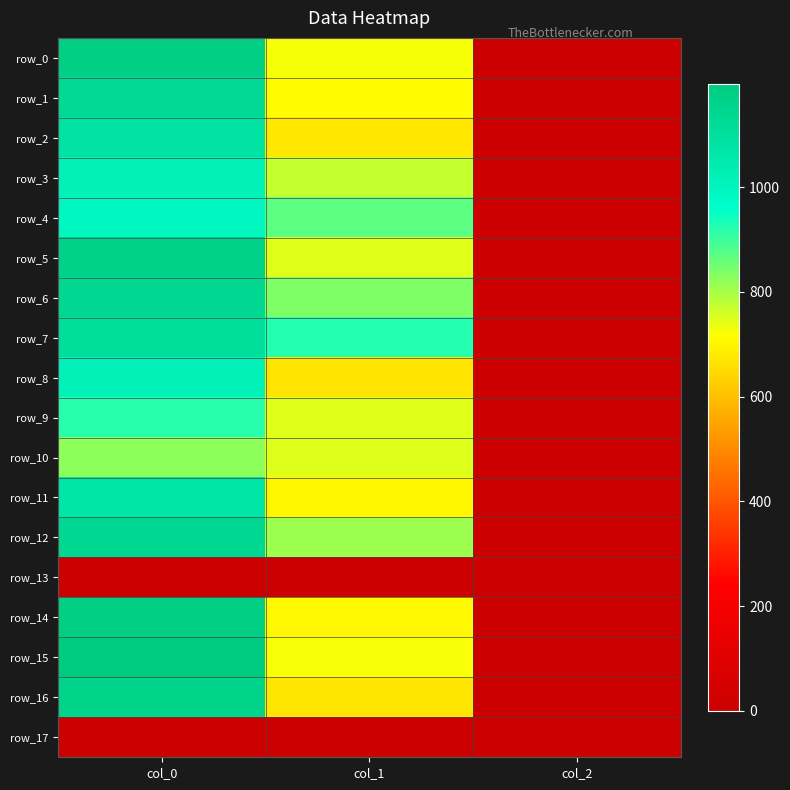

At which label does row_2 first exceed 675?

col_0